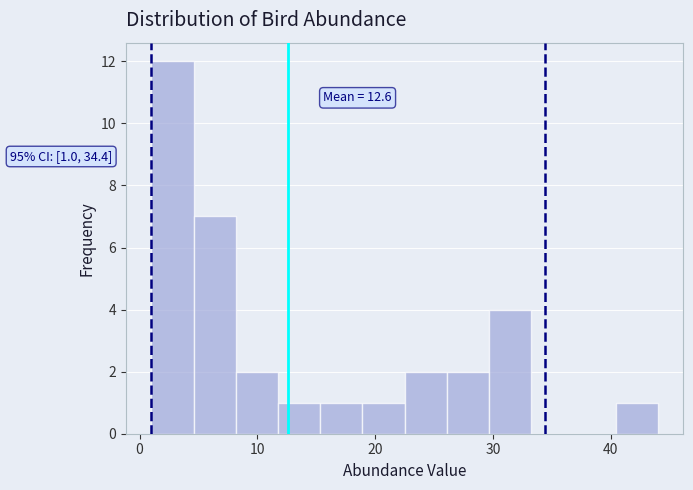

Read against the x-axis, roughly where is the centre of the tallest bar?

3